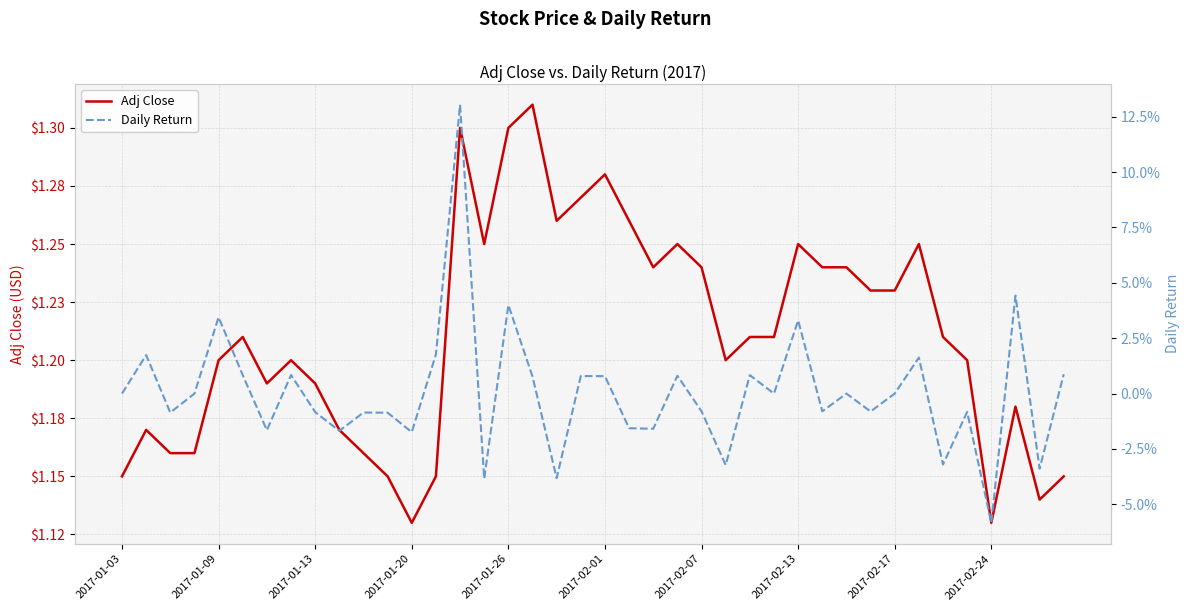

At how many categories does at least one series exceed 0?

40